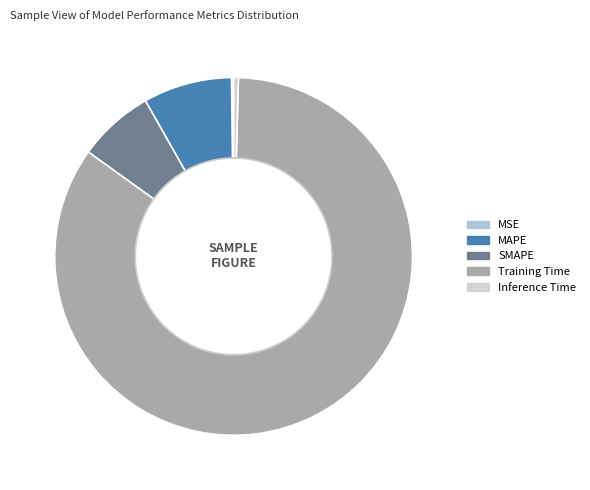

Rank the categories by value from lowest to highest.

MSE, Inference Time, SMAPE, MAPE, Training Time